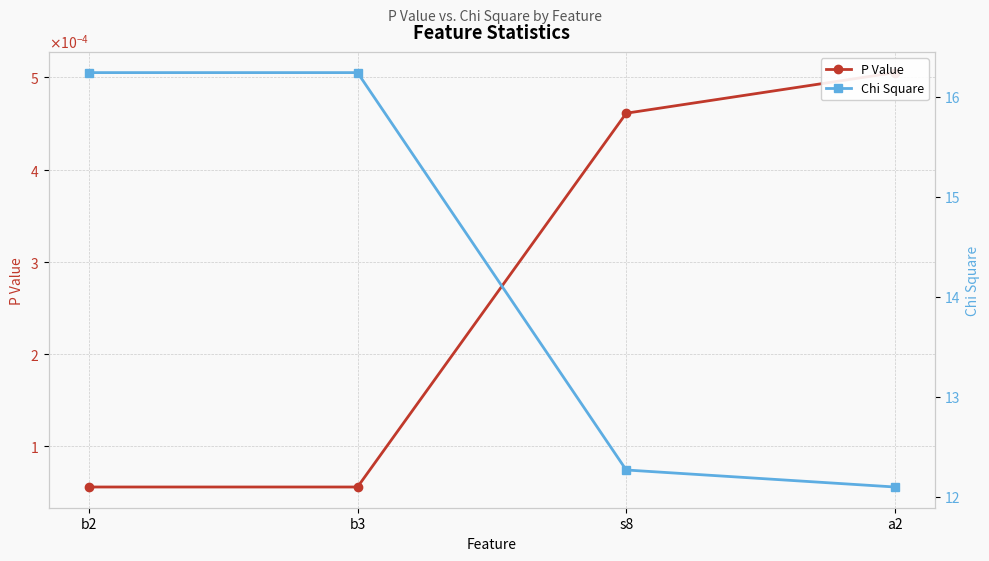

Which series has the largest range (max minus min)?

Chi Square